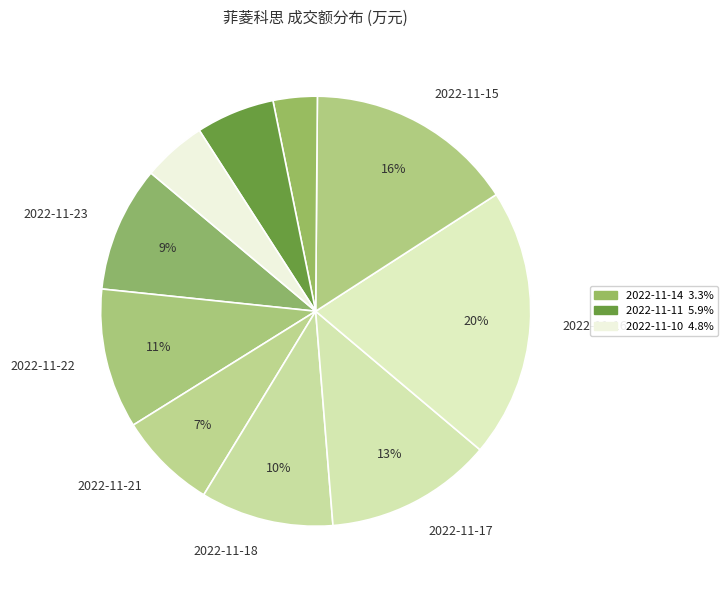

How many segments does this pie chart have?

10